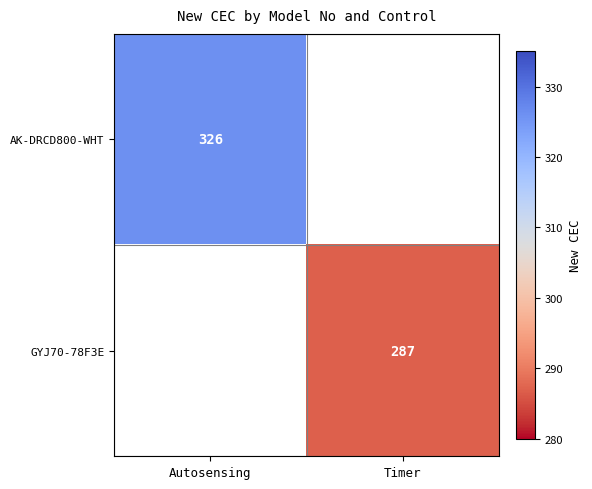

True or false: GYJ70-78F3E has a value of 437 at Timer.

False